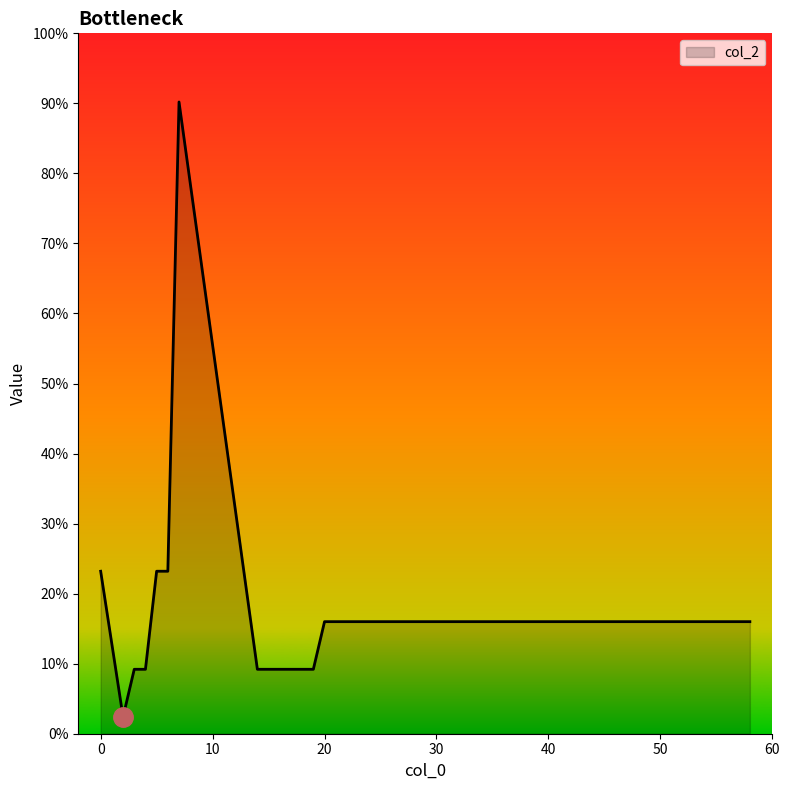

Does the chart display data point markers on the line(s)?

No